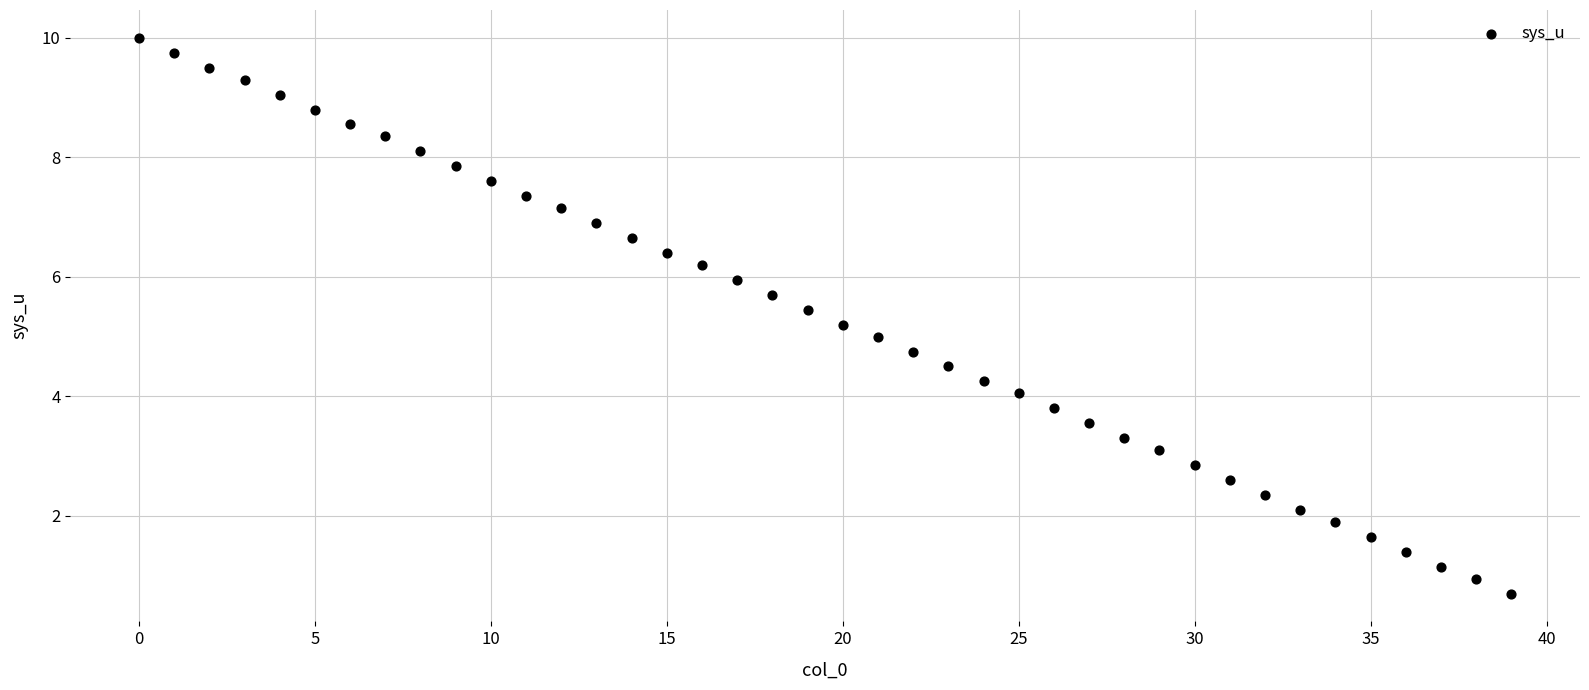

What is the range of Y values (max minus min)?

9.3